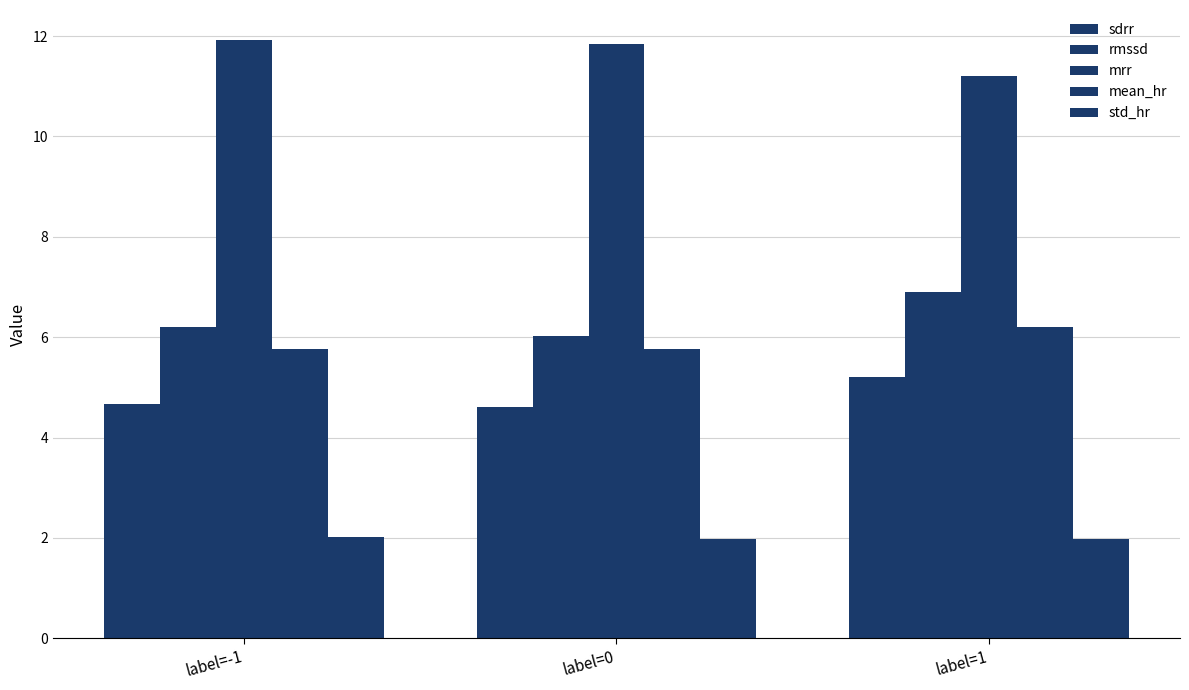

What is the approximate value of std_hr at label=-1?

2.0